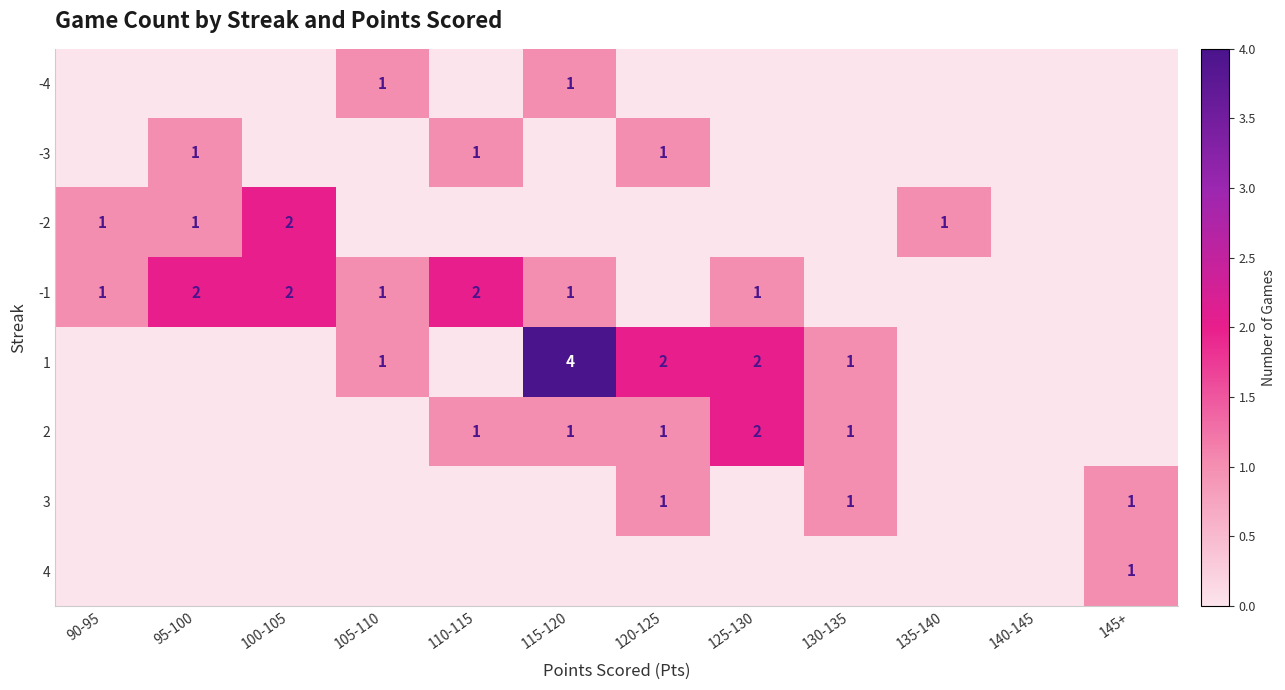

The -2 series shows 3 at 100-105. True or false?

False